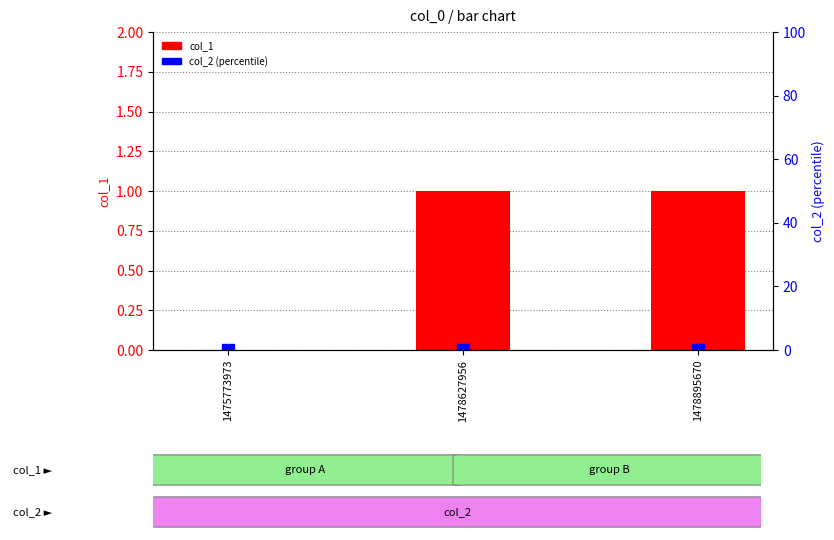

What is the value of the col_1 bar at the 2nd from the left?

1